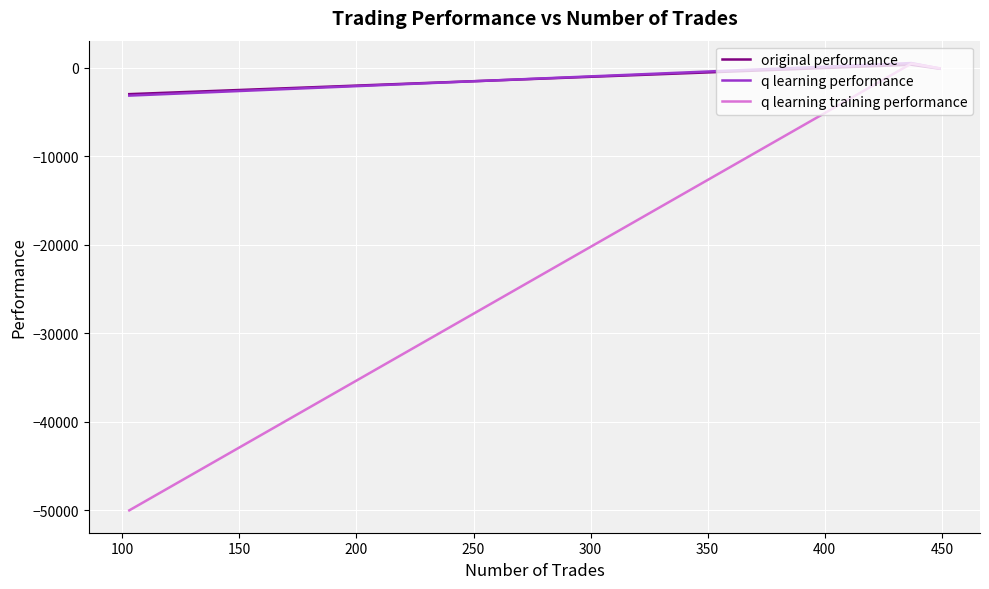

What is the minimum value shown in the chart?

-50000.0